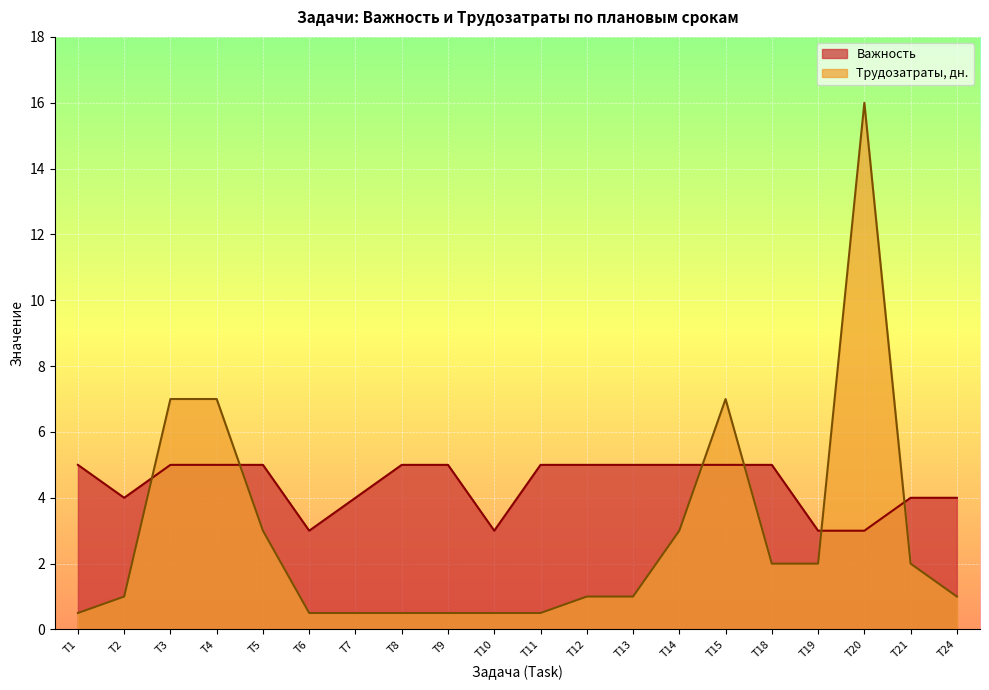

What is the difference between the maximum and minimum values in the Важность series?

2.0